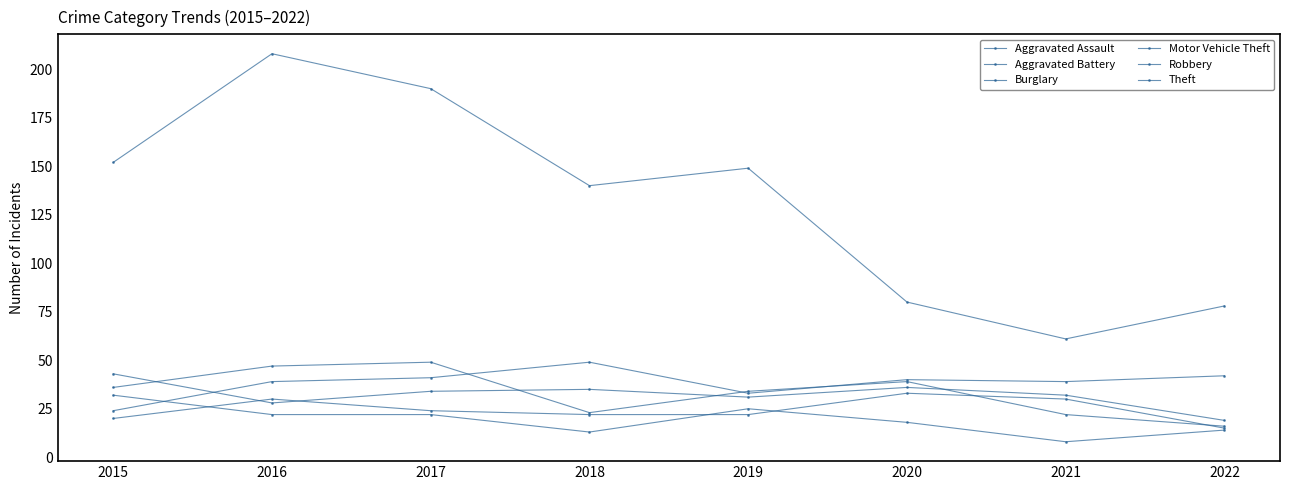

How many series are shown in this chart?

6